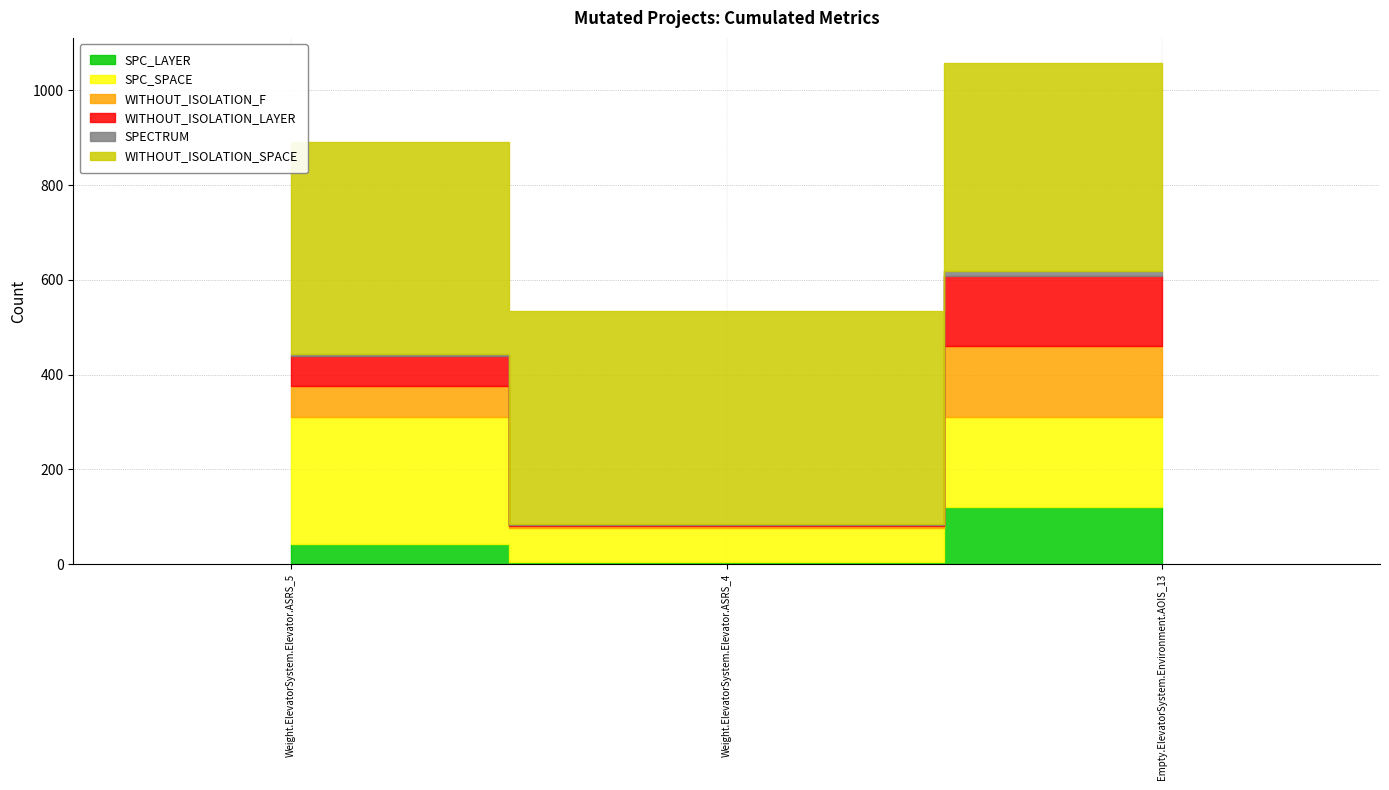

What is the approximate value of SPECTRUM at Weight.ElevatorSystem.Elevator.ASRS_4?

3